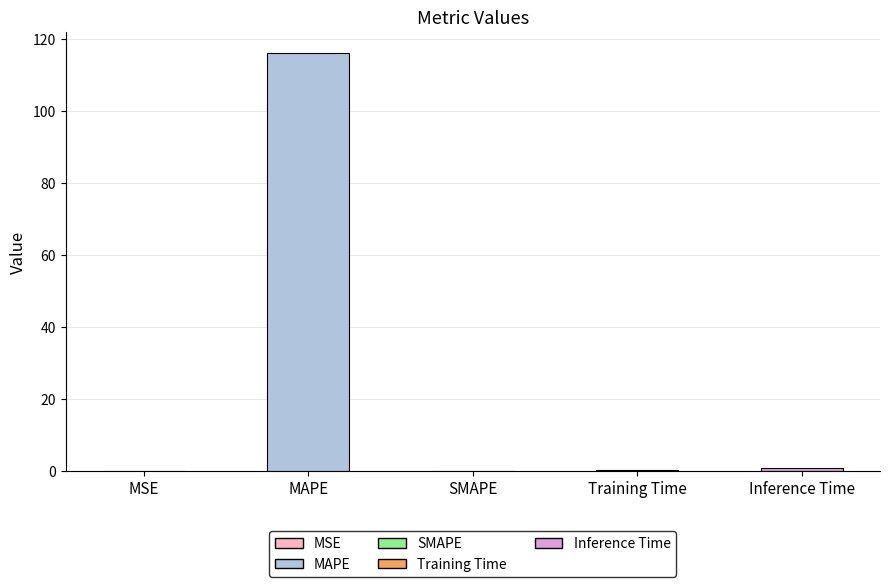

Rank the categories by value from lowest to highest.

SMAPE, MSE, Training Time, Inference Time, MAPE